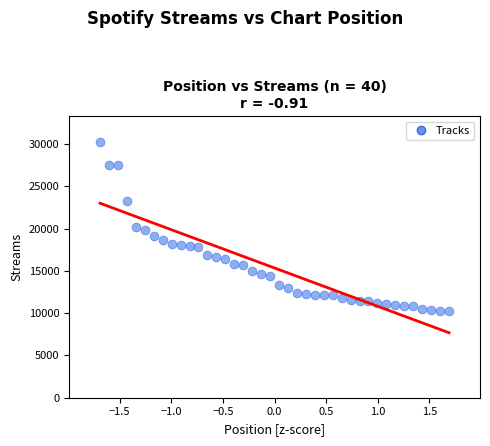

What is the range of Y values (max minus min)?

20040